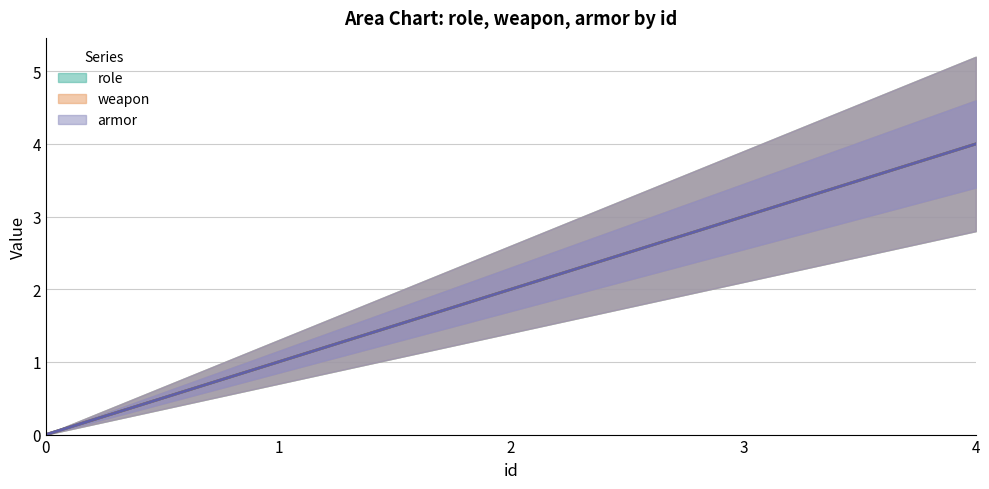

Between 3 and 4, which series saw the biggest shift?

role